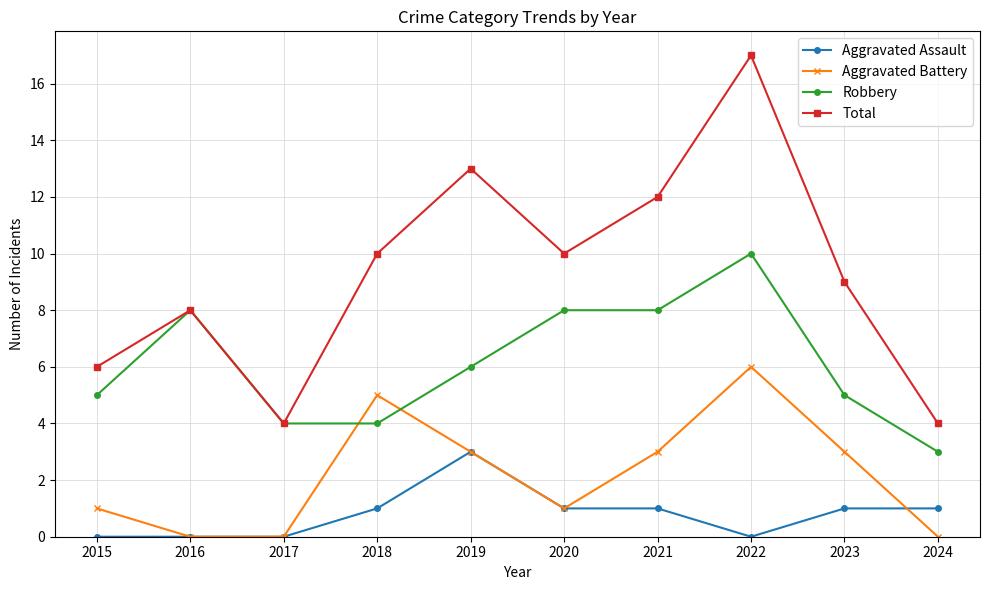

Rank the series by their average value, from highest to lowest.

Total, Robbery, Aggravated Battery, Aggravated Assault